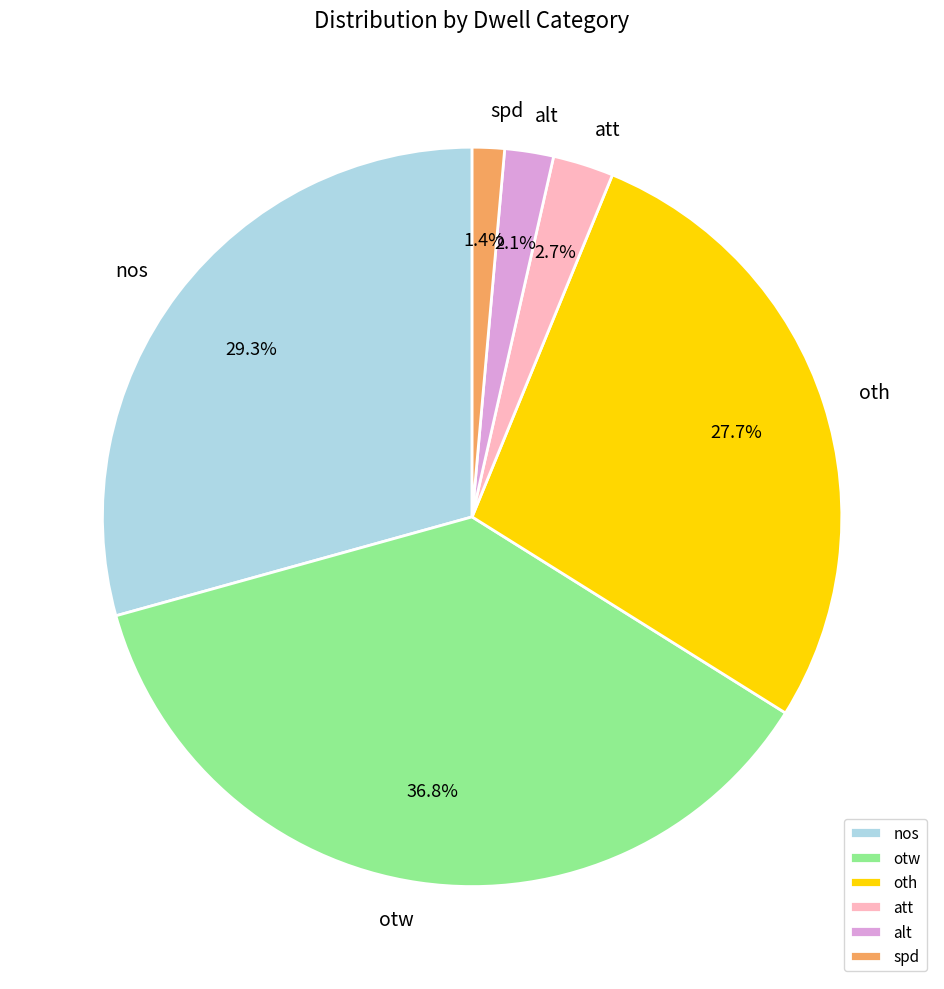

What is the ratio of the value at alt to the value at att?

0.8